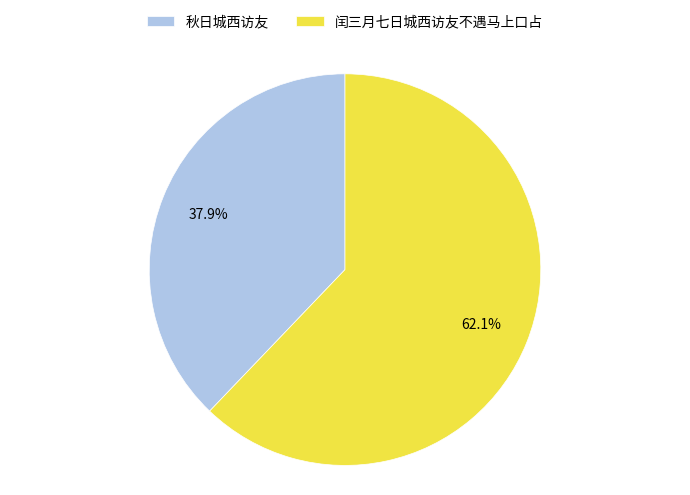

To the nearest percent, what is the difference between the 闰三月七日城西访友不遇马上口占 and 秋日城西访友 slice percentages?

24%